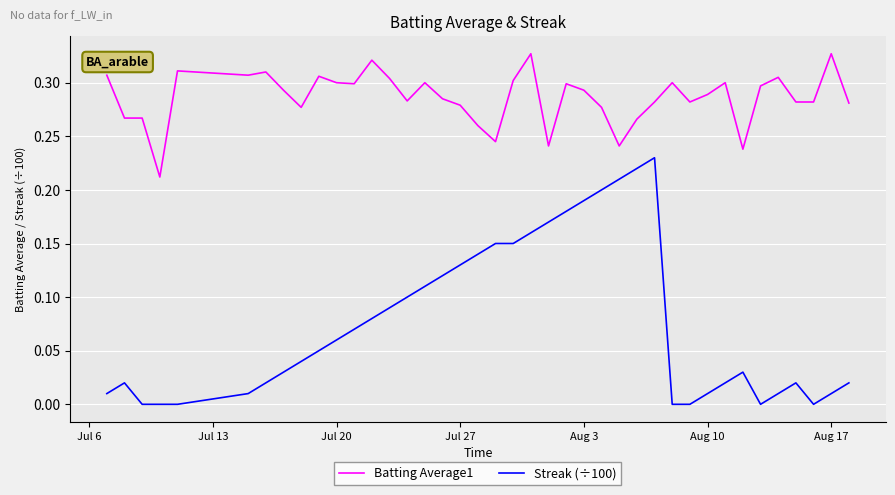

Which series has the largest total across all categories?

Batting Average1